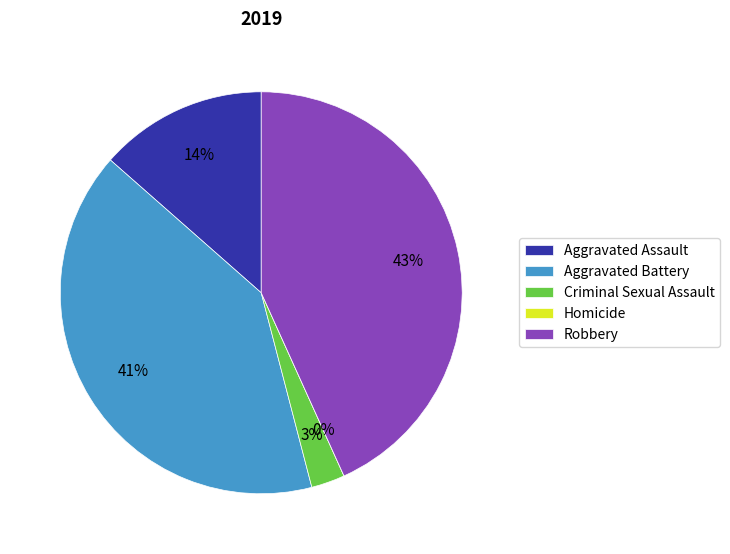

Count the number of slices in the pie.

6